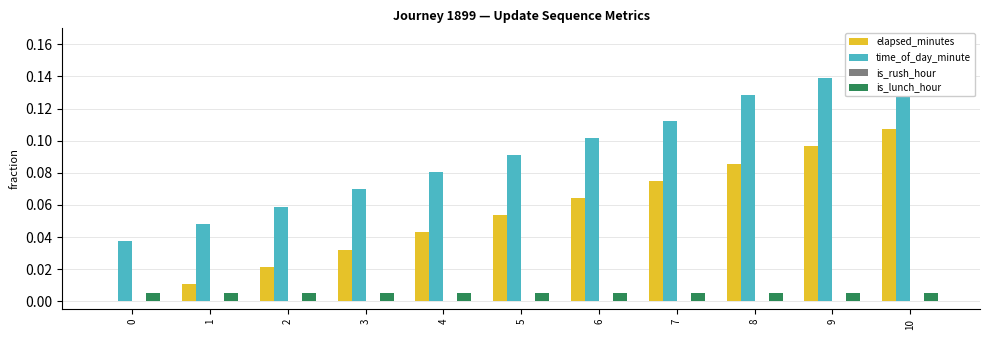

Is it true that elapsed_minutes equals 0.0 at 1?

False